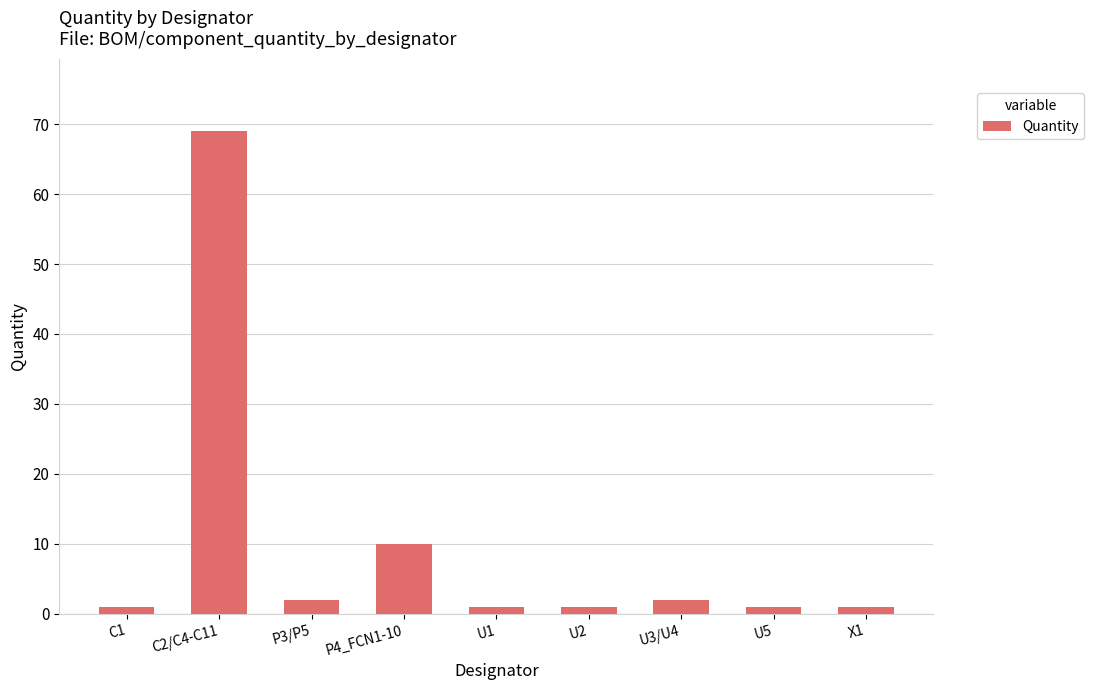

Where is the data nearest to the value 35?

P4_FCN1-10